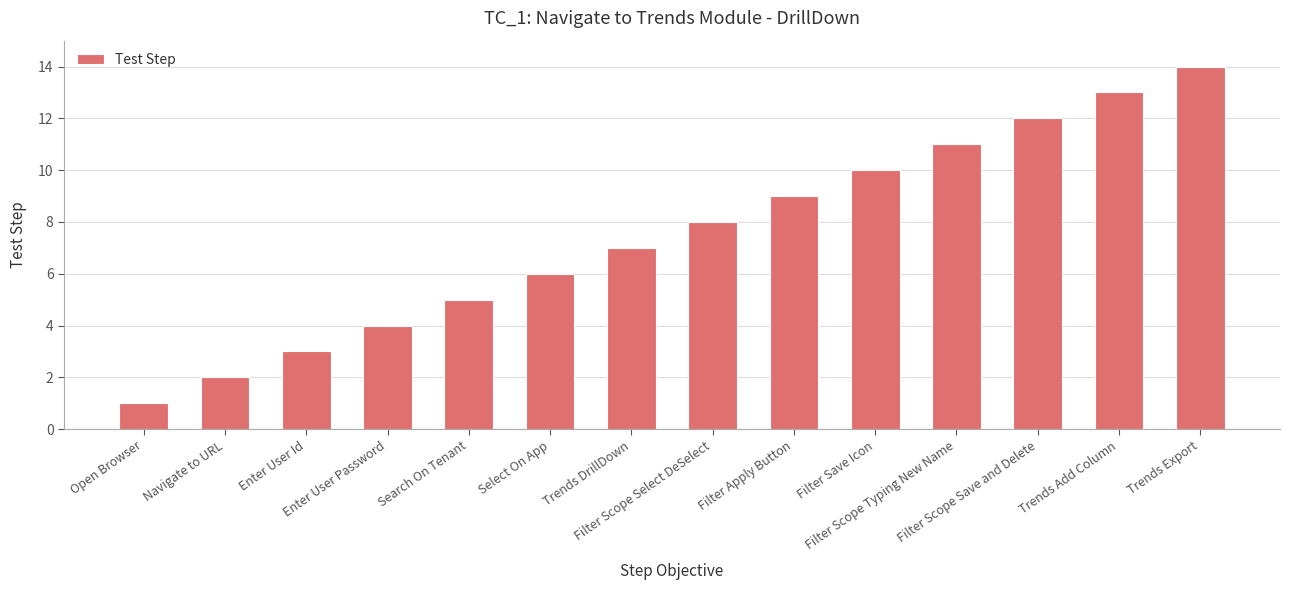

How many distinct data groups are displayed?

1